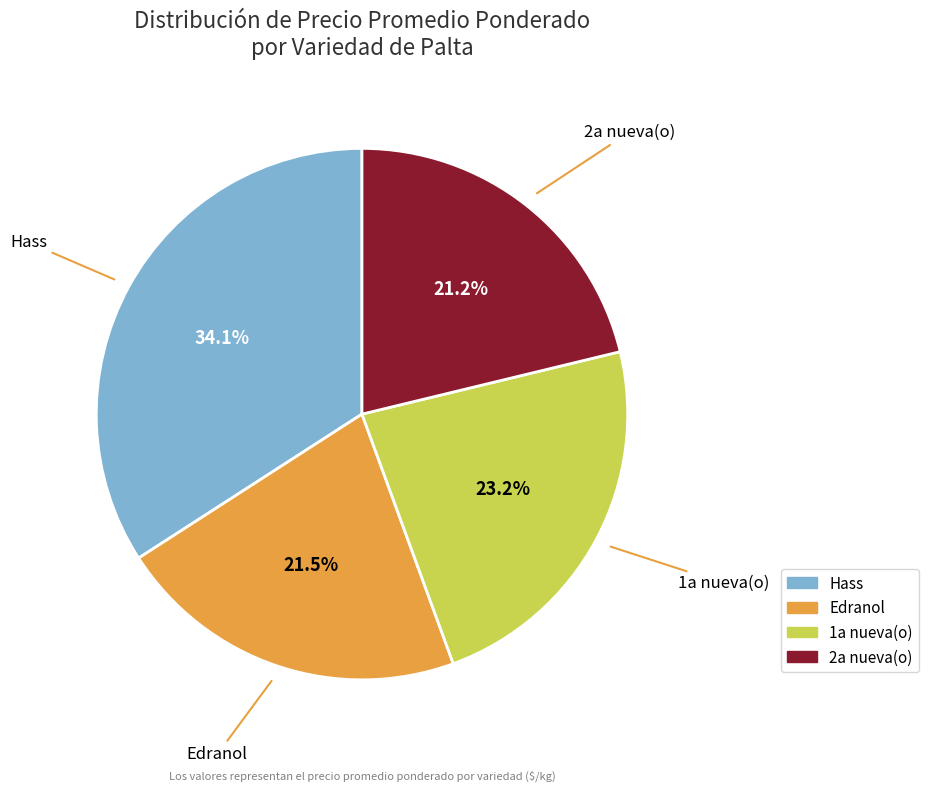

How many slices are in this pie chart?

4